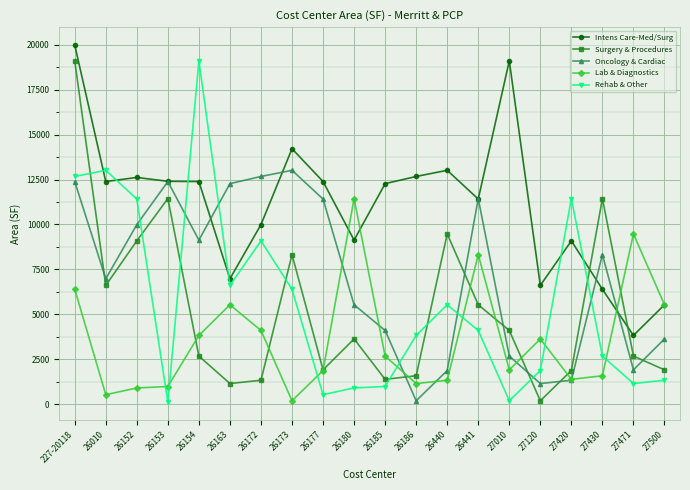

The value of Surgery & Procedures at 26173 is 8324.6. True or false?

True